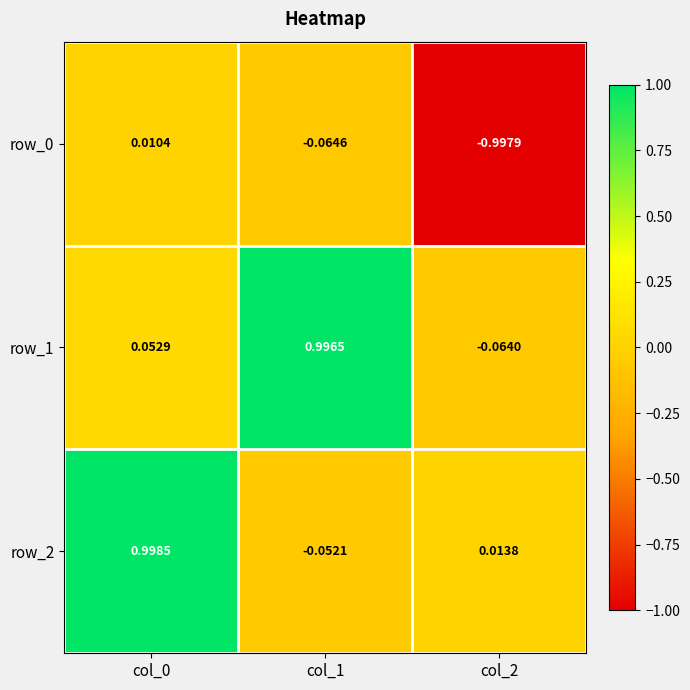

Which series has the largest range (max minus min)?

row_1